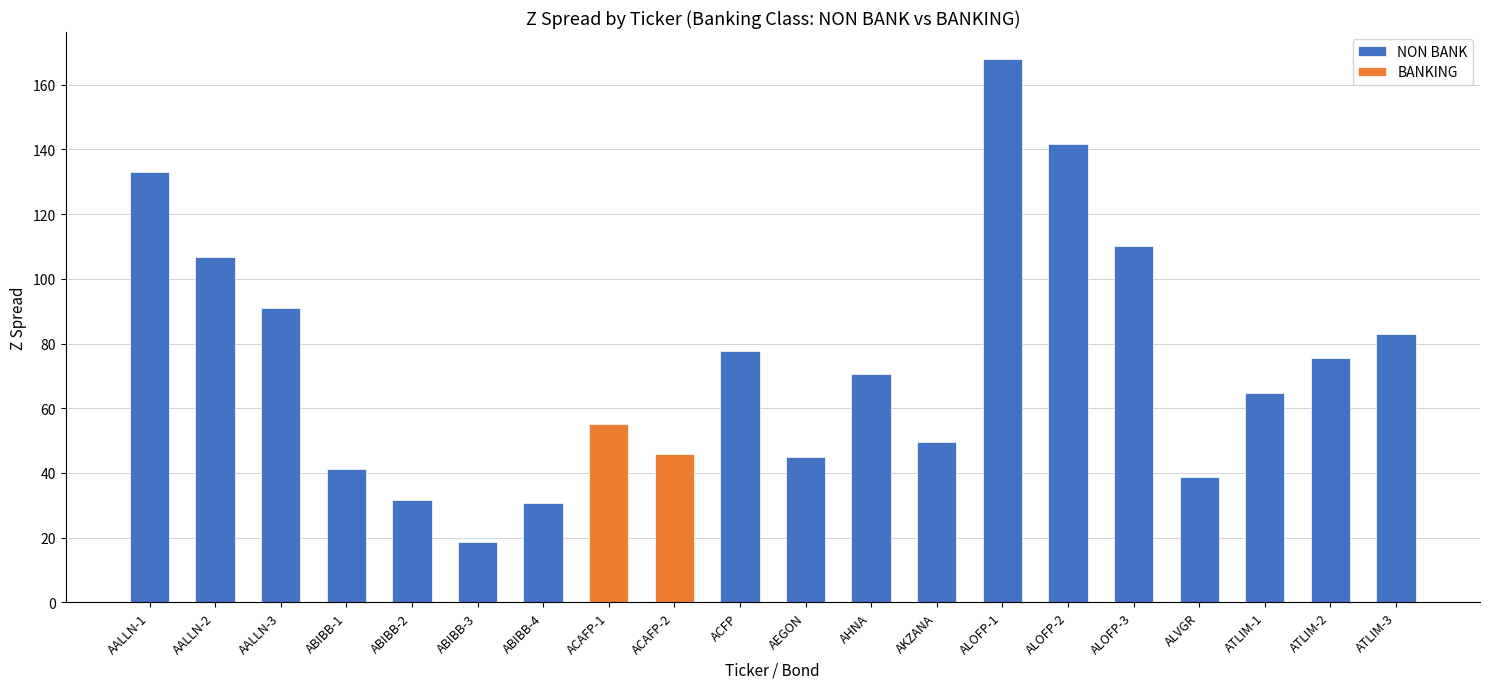

What is the approximate value at ABIBB-3?

18.8